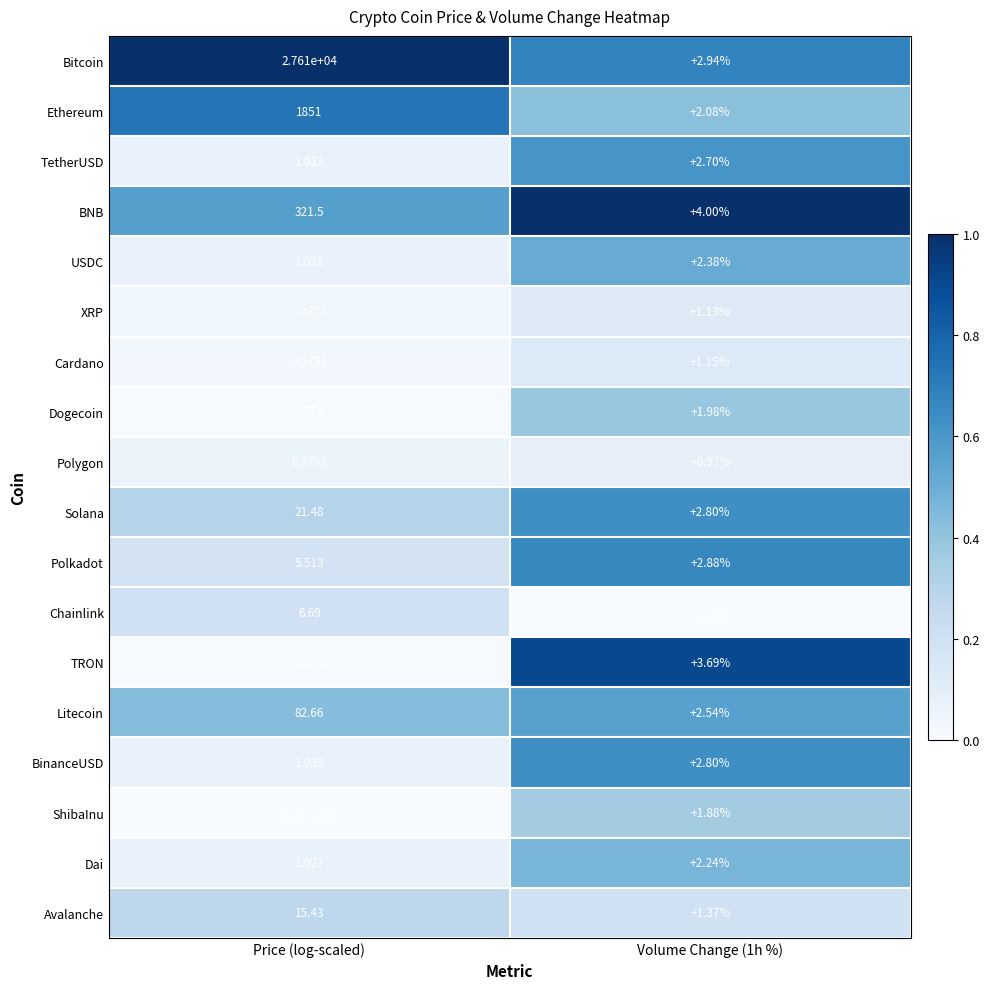

Is the value of Solana at Price (log-scaled) greater than the value of BNB at Price (log-scaled)?

No